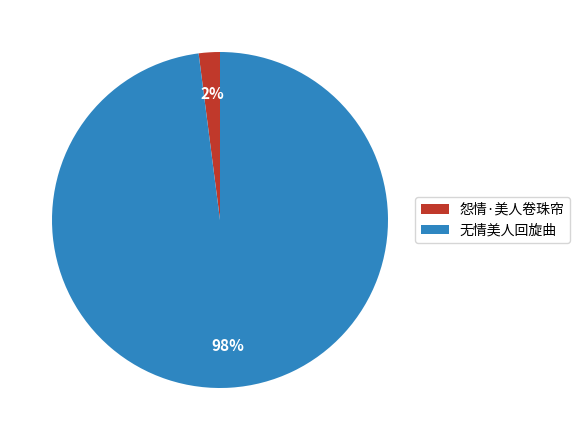

Rank the categories by value from lowest to highest.

怨情·美人卷珠帘, 无情美人回旋曲